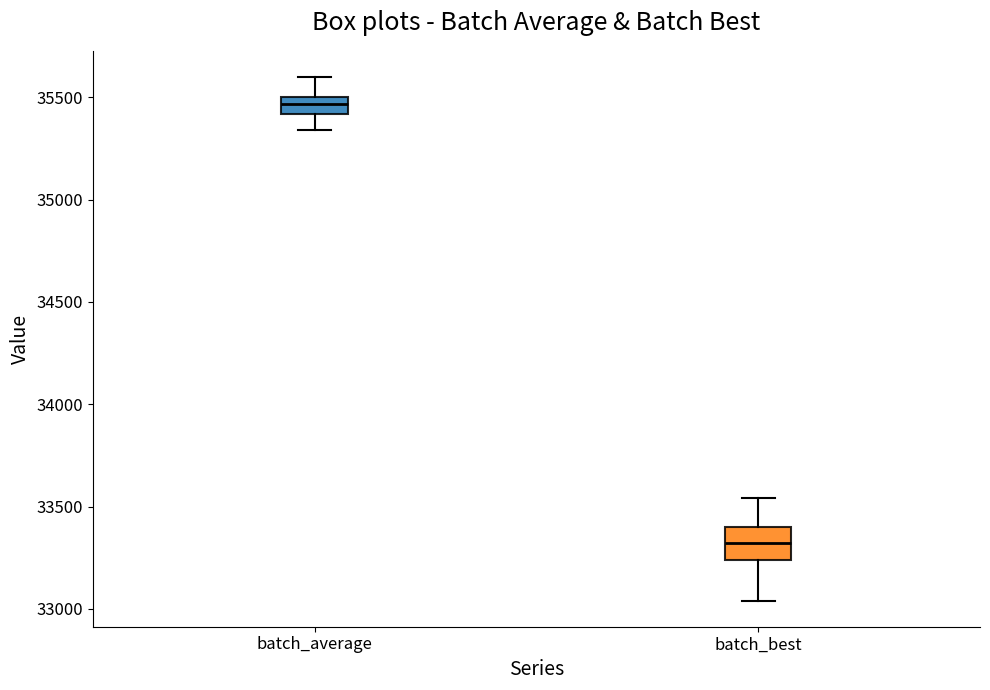

Which box is the tallest, from its lower edge to its upper edge?

batch_best